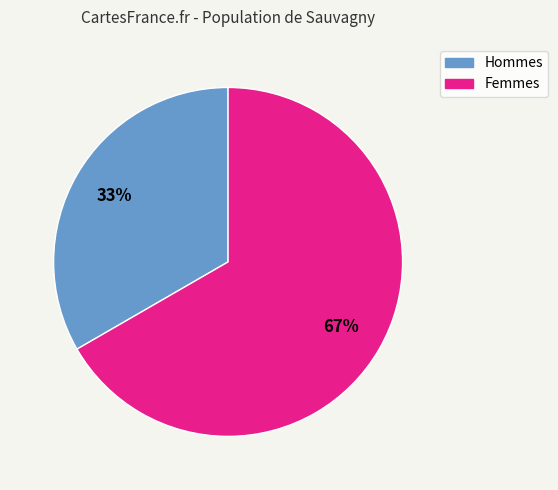

Rank the categories by value from lowest to highest.

Hommes, Femmes